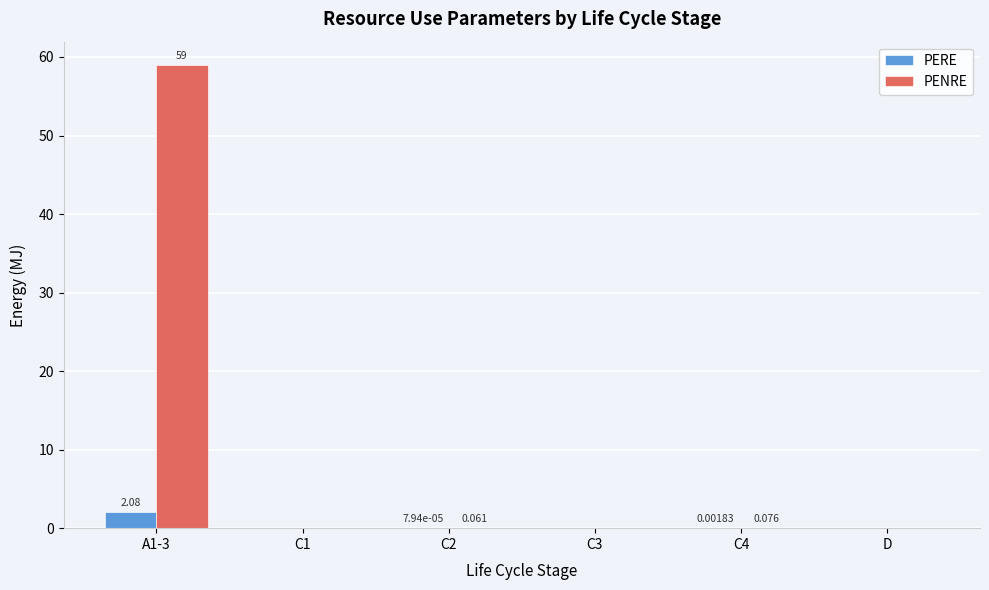

Which series has the largest total across all categories?

PENRE